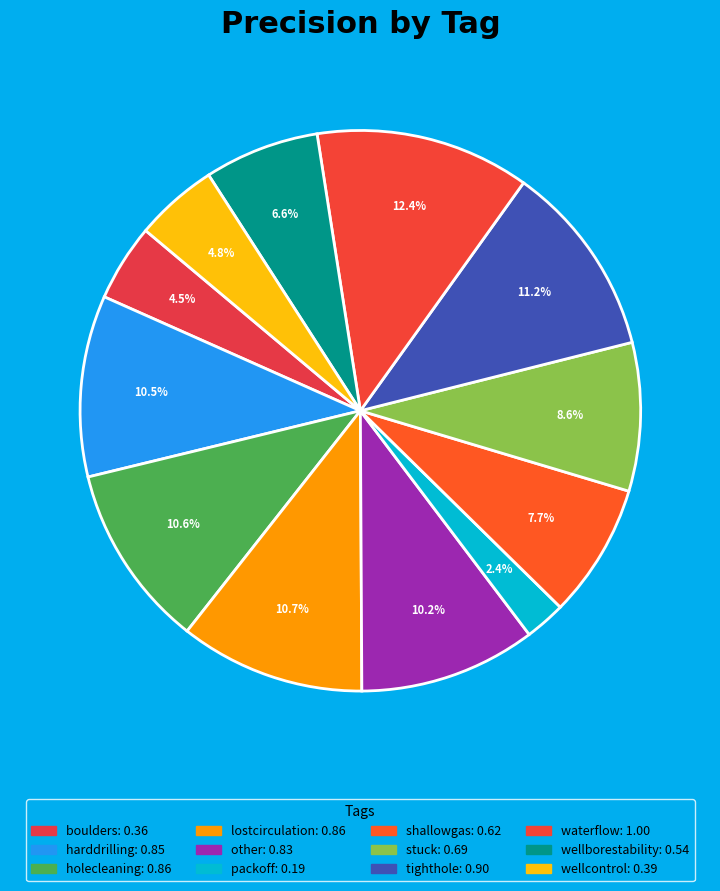

How many slices are in this pie chart?

12